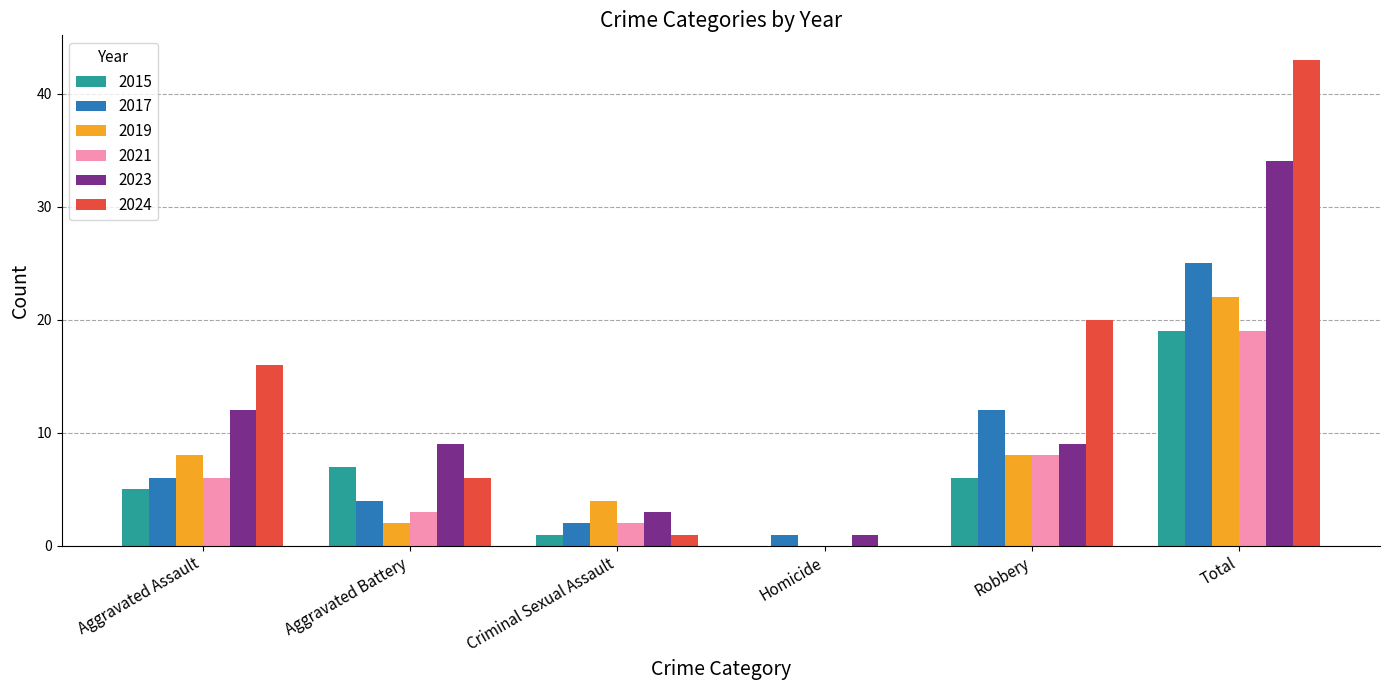

Reading left to right, transcribe all the data shown in this chart.

2015: 5	7	1	0	6	19
2017: 6	4	2	1	12	25
2019: 8	2	4	0	8	22
2021: 6	3	2	0	8	19
2023: 12	9	3	1	9	34
2024: 16	6	1	0	20	43